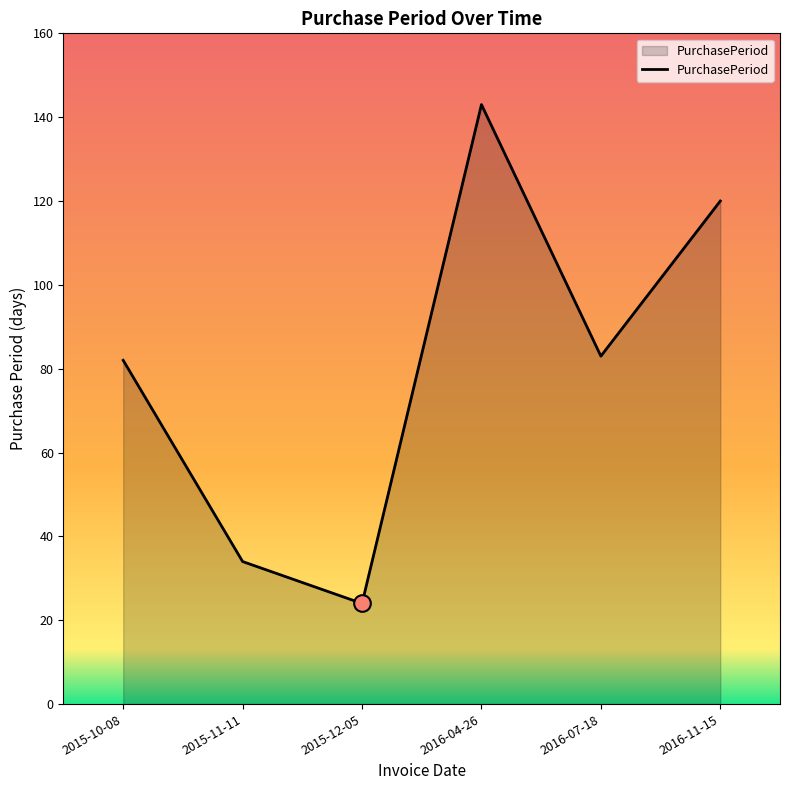

What is the maximum value shown in the chart?

143